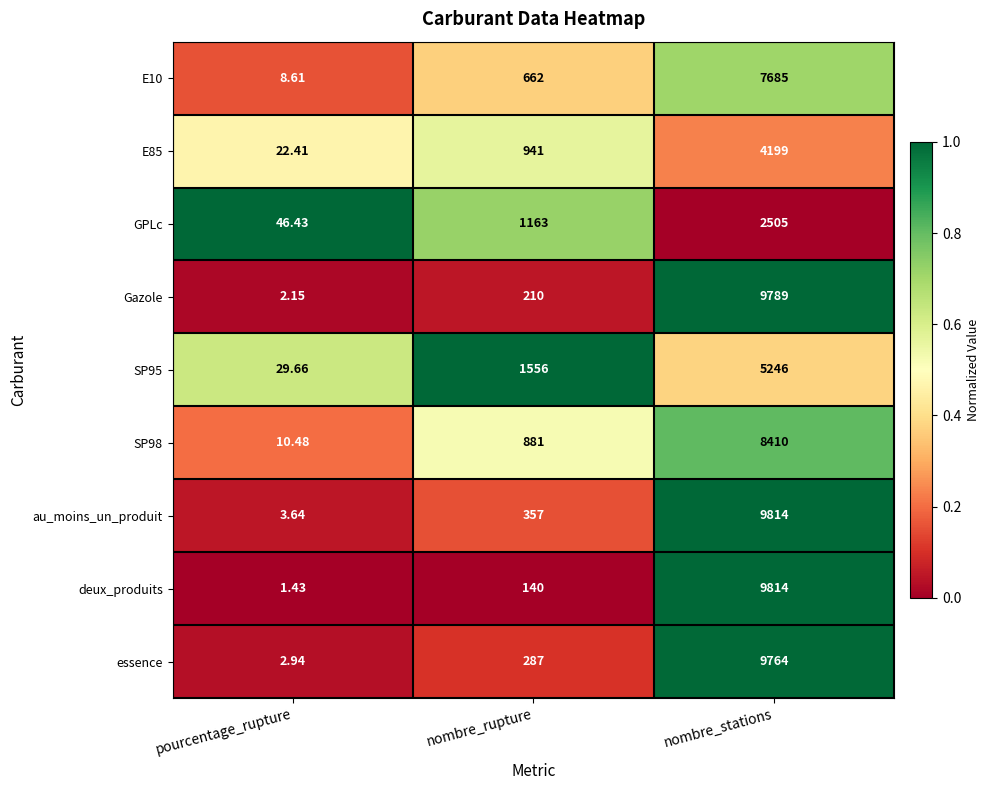

Which series has the largest total across all categories?

au_moins_un_produit